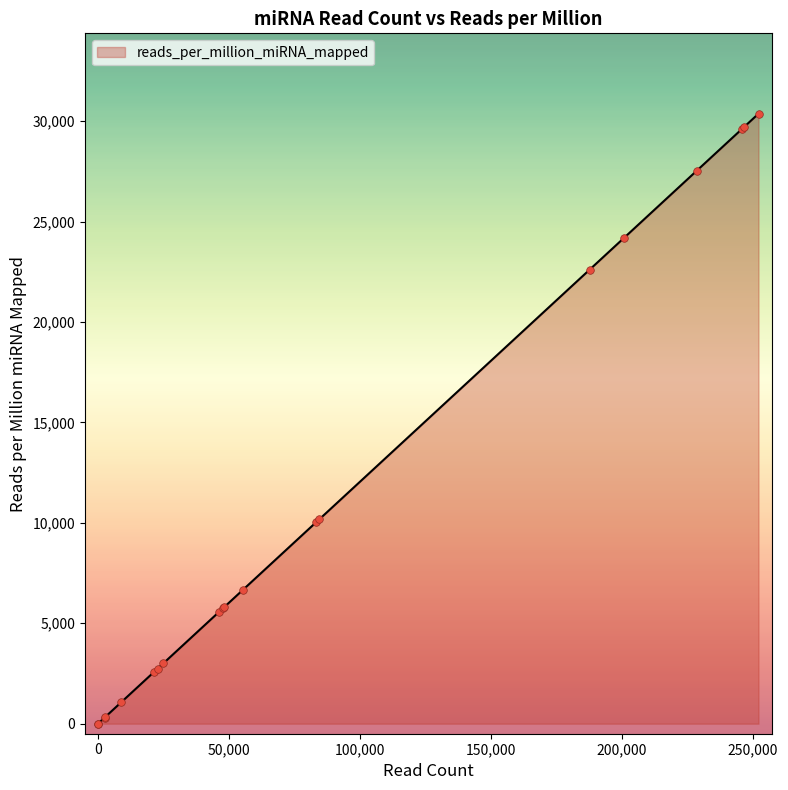

What is the change in value from hsa-mir-1-1 to hsa-mir-101-1?

+2276.6